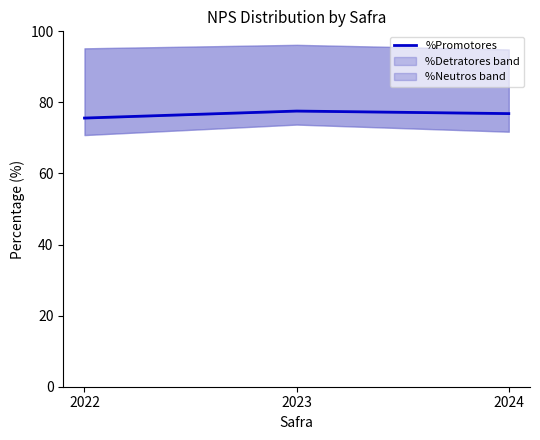

What is the average value?

76.7